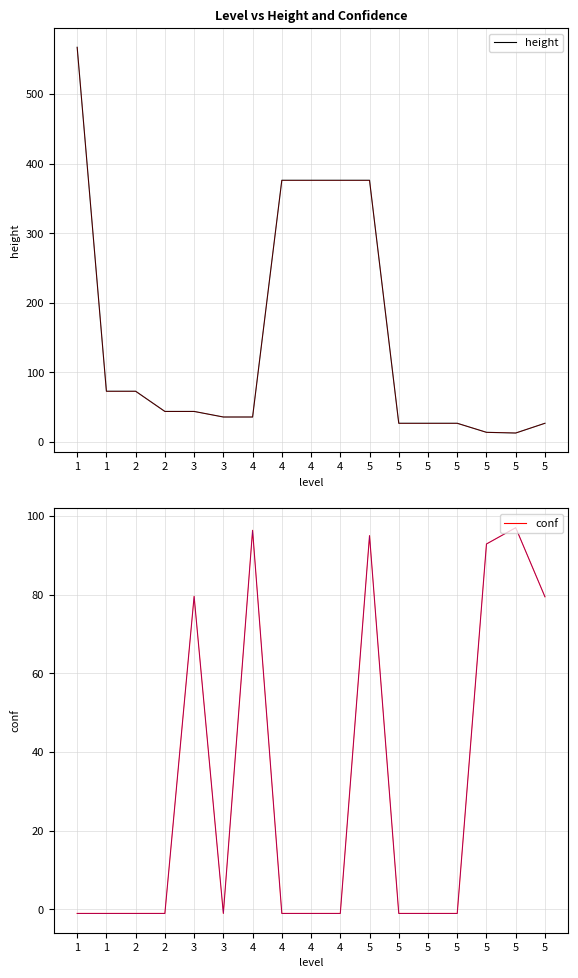

True or false: height has more than 2 interior local peaks.

False